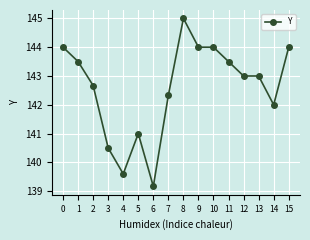

What is the average value?

142.6